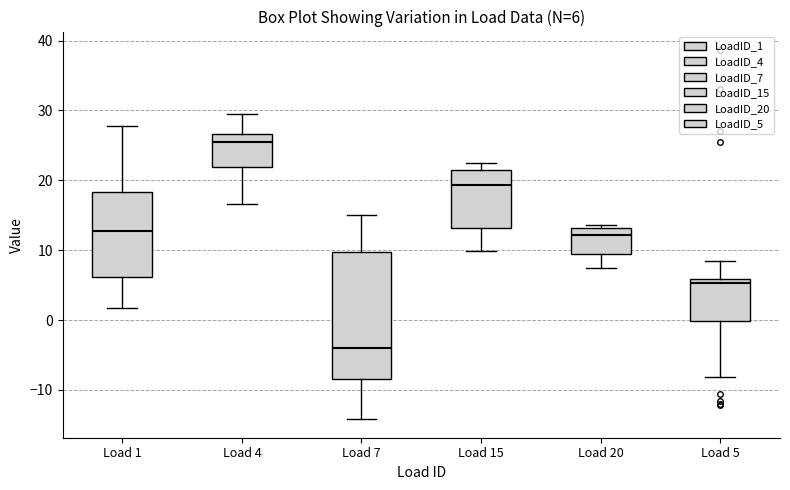

Which box has the lowest median line?

Load 7